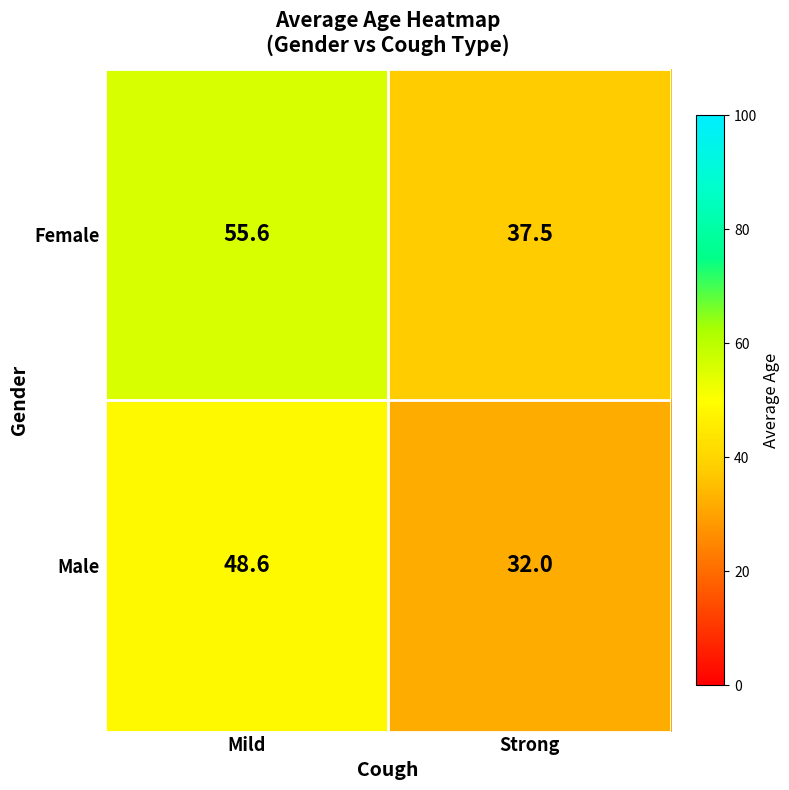

List the series in order of their peak value, lowest first.

Male, Female